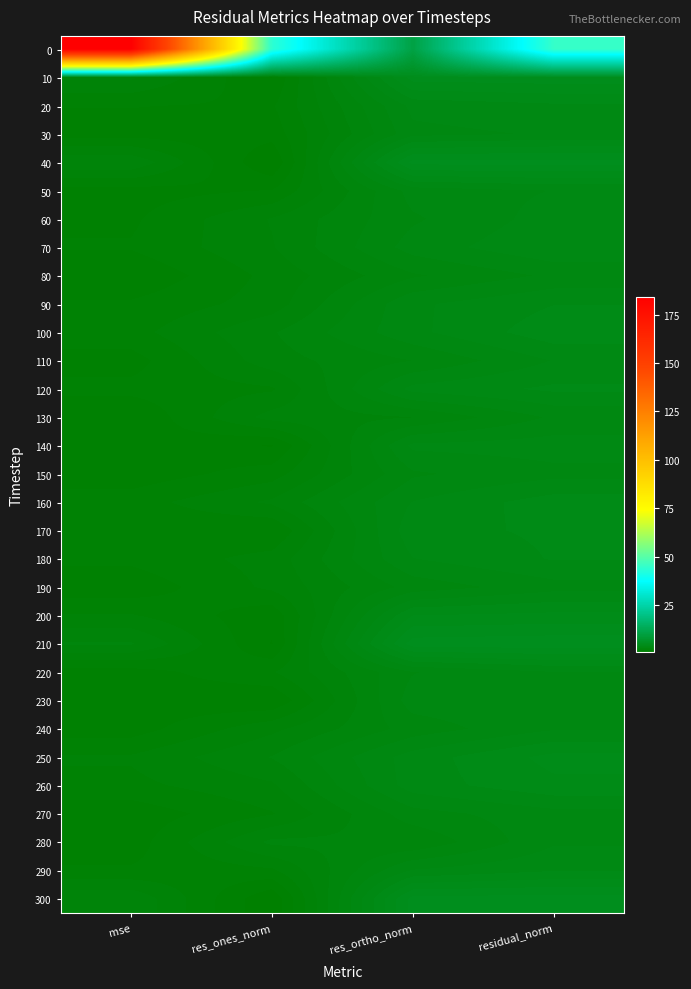

Which category has the lowest value across all series?

res_ones_norm